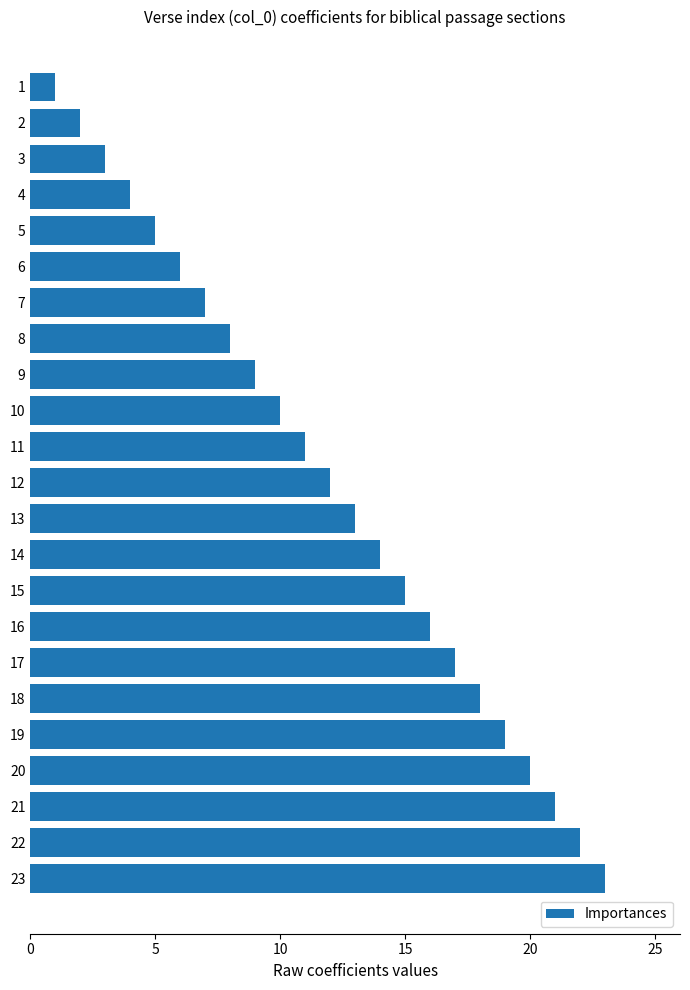

What is the change in value from 2 to 20?

+18